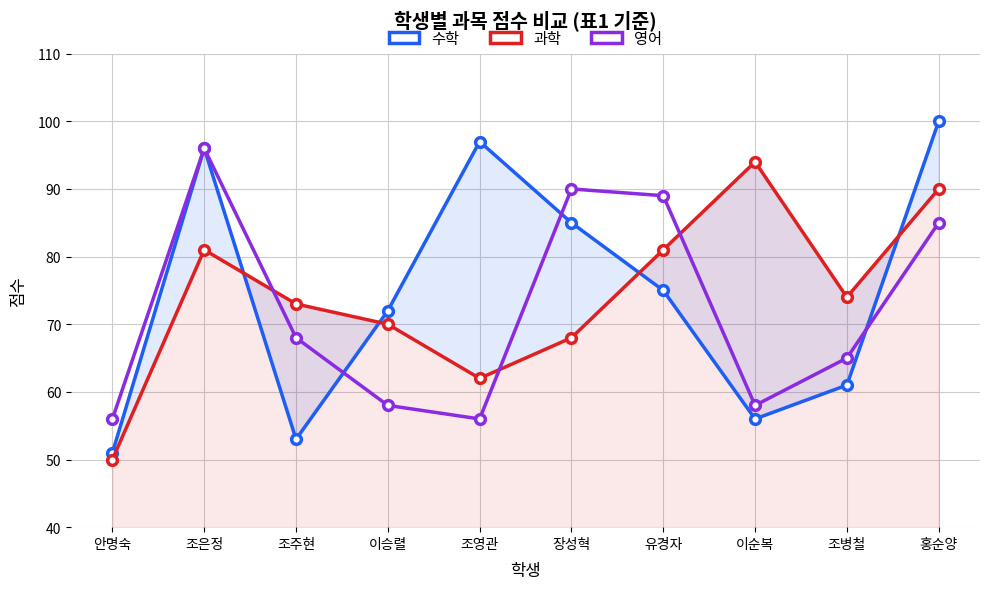

What is the average value of the 과학 series?

74